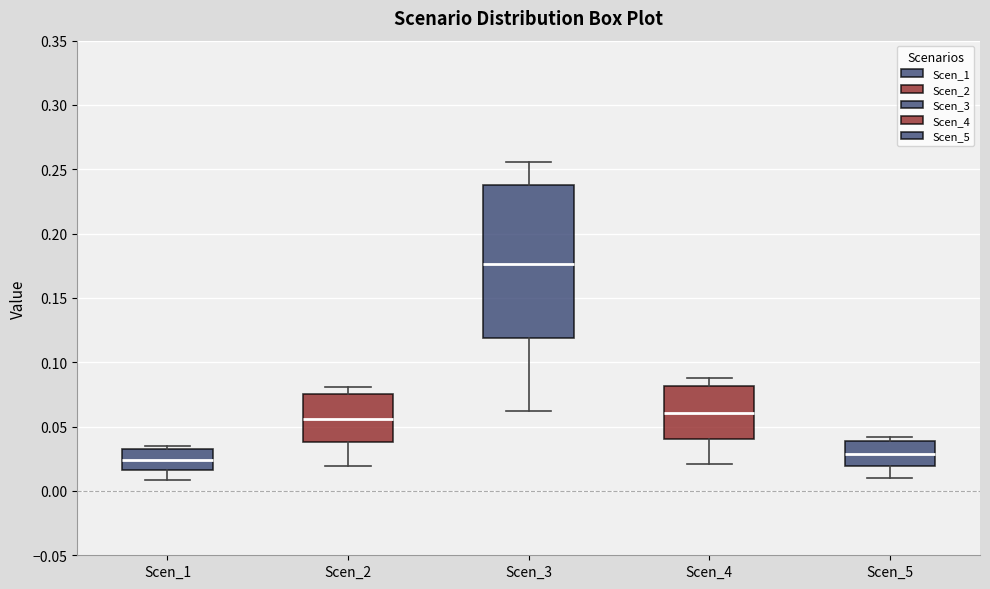

Comparing the boxes themselves (not the whiskers), which one is the tallest?

Scen_3